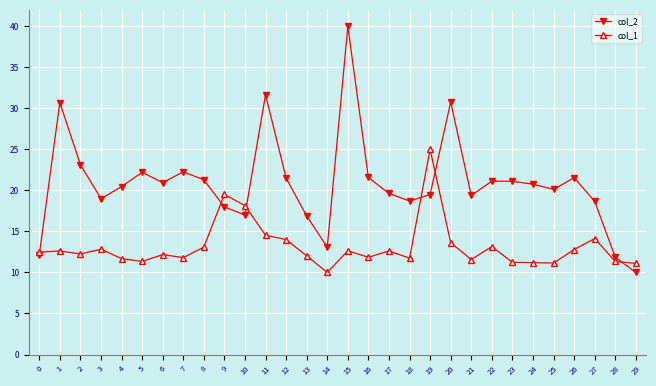

How many series are shown in this chart?

2